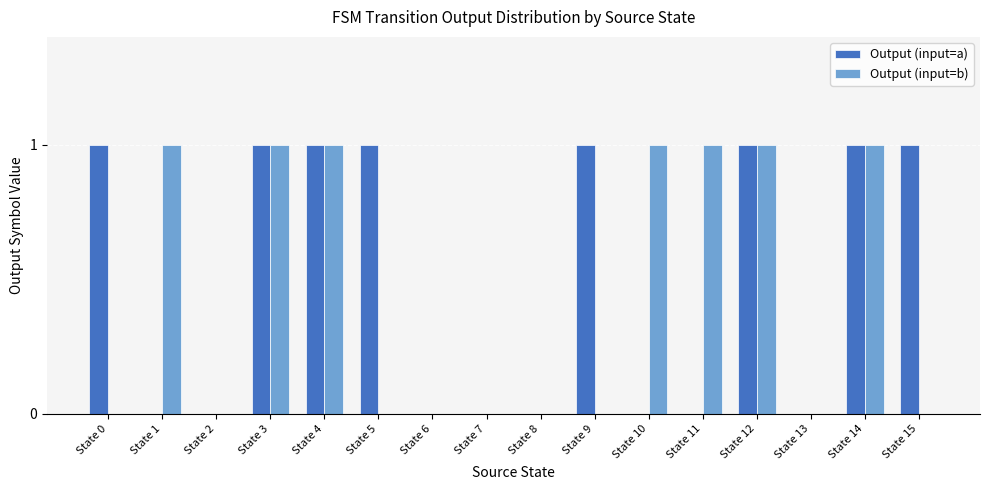

Is it true that Output (input=b) equals 2 at State 3?

False